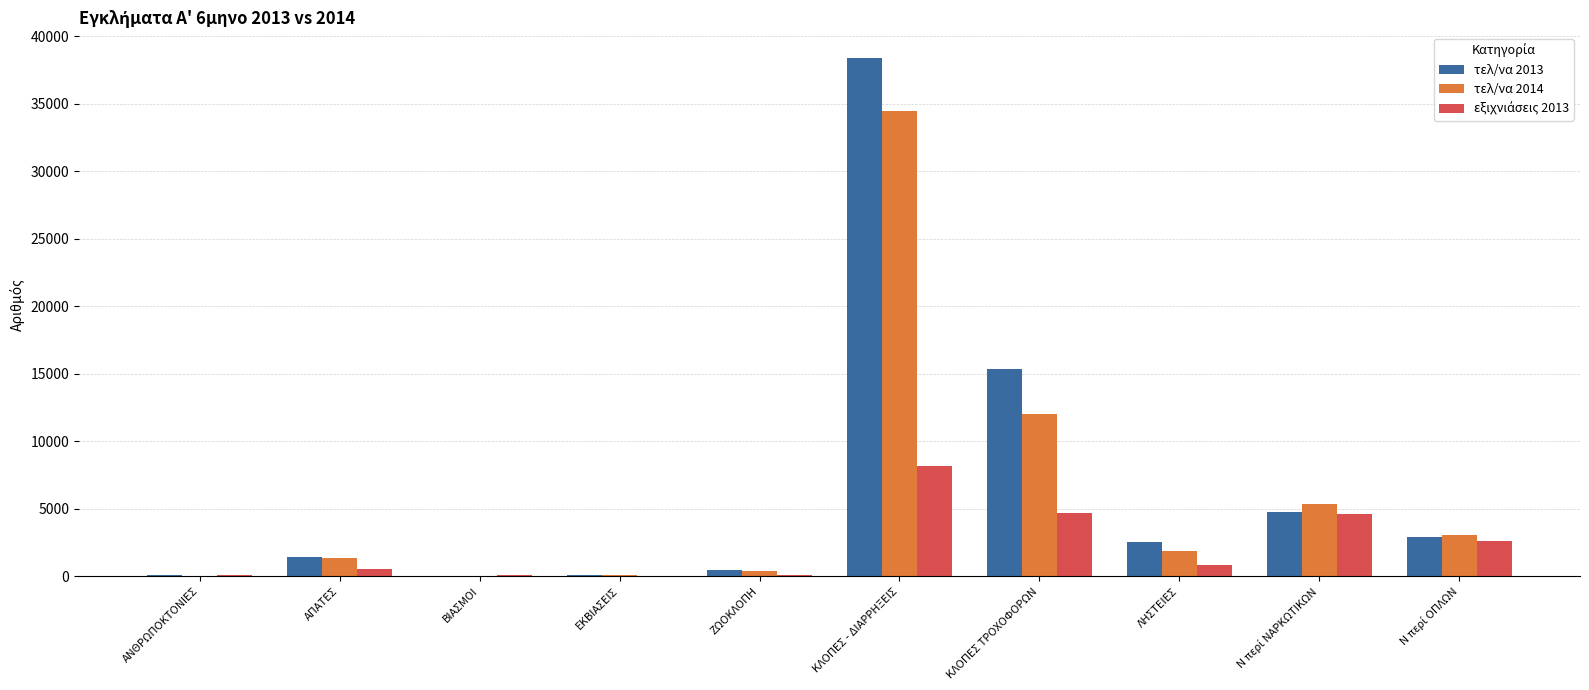

Which label corresponds to the largest value in the chart?

ΚΛΟΠΕΣ - ΔΙΑΡΡΗΞΕΙΣ